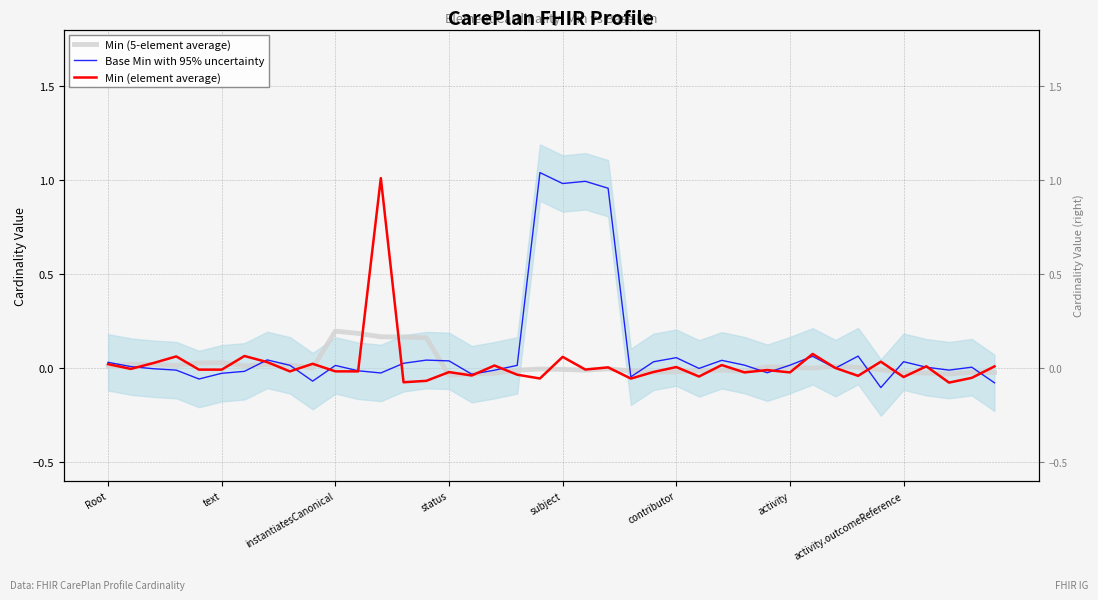

Reading left to right, list all the values displayed in this chart.

Min (5-element average): 0.0	0.0	0.0	0.0	0.0	0.0	0.0	0.0	0.0	-0.0	0.2	0.2	0.2	0.2	0.2	-0.0	-0.0	-0.0	-0.0	-0.0	-0.0	-0.0	-0.0	-0.0	-0.0	-0.0	-0.0	-0.0	-0.0	0.0	0.0	-0.0	0.0	0.0	-0.0	-0.0	-0.0	-0.0	-0.0	-0.0
Base Min with 95% uncertainty: 0.0	0.0	-0.0	-0.0	-0.1	-0.0	-0.0	0.0	0.0	-0.1	0.0	-0.0	-0.0	0.0	0.0	0.0	-0.0	-0.0	0.0	1.0	1.0	1.0	1.0	-0.0	0.0	0.1	-0.0	0.0	0.0	-0.0	0.0	0.1	-0.0	0.1	-0.1	0.0	0.0	-0.0	0.0	-0.1
Min (element average): 0.0	-0.0	0.0	0.1	-0.0	-0.0	0.1	0.0	-0.0	0.0	-0.0	-0.0	1.0	-0.1	-0.1	-0.0	-0.0	0.0	-0.0	-0.1	0.1	-0.0	0.0	-0.1	-0.0	0.0	-0.0	0.0	-0.0	-0.0	-0.0	0.1	-0.0	-0.0	0.0	-0.0	0.0	-0.1	-0.1	0.0